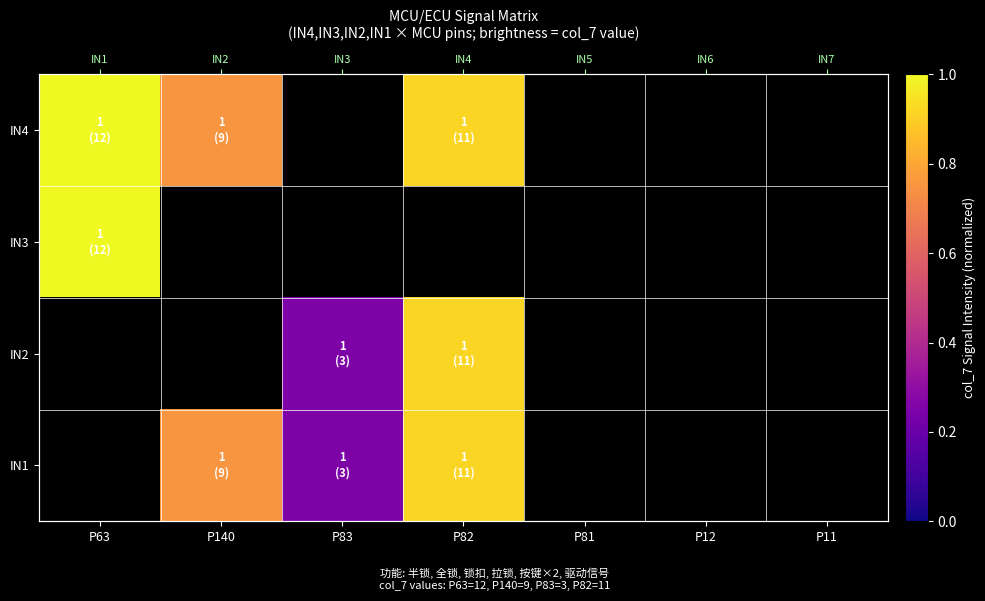

How many values in IN4 are above zero?

3